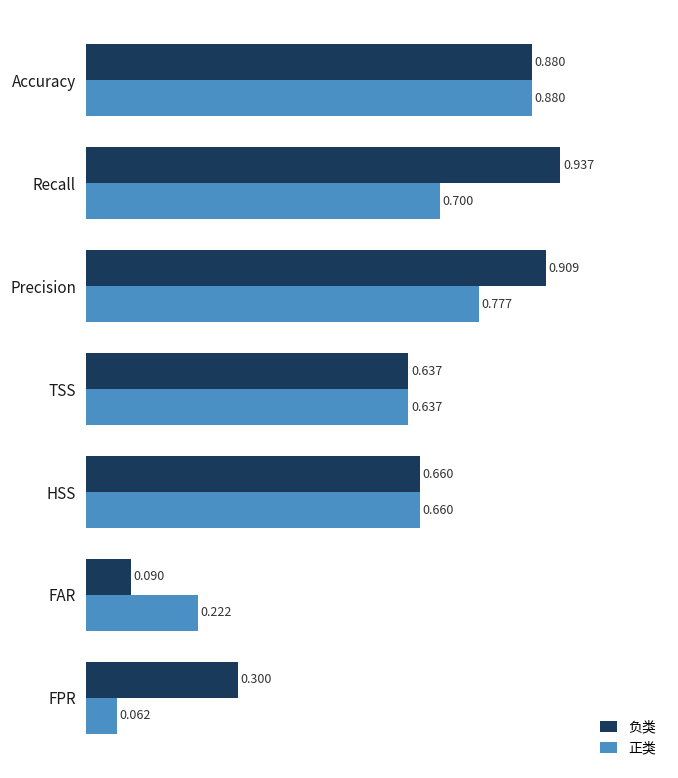

Which category has the highest value in the 正类 series?

Accuracy